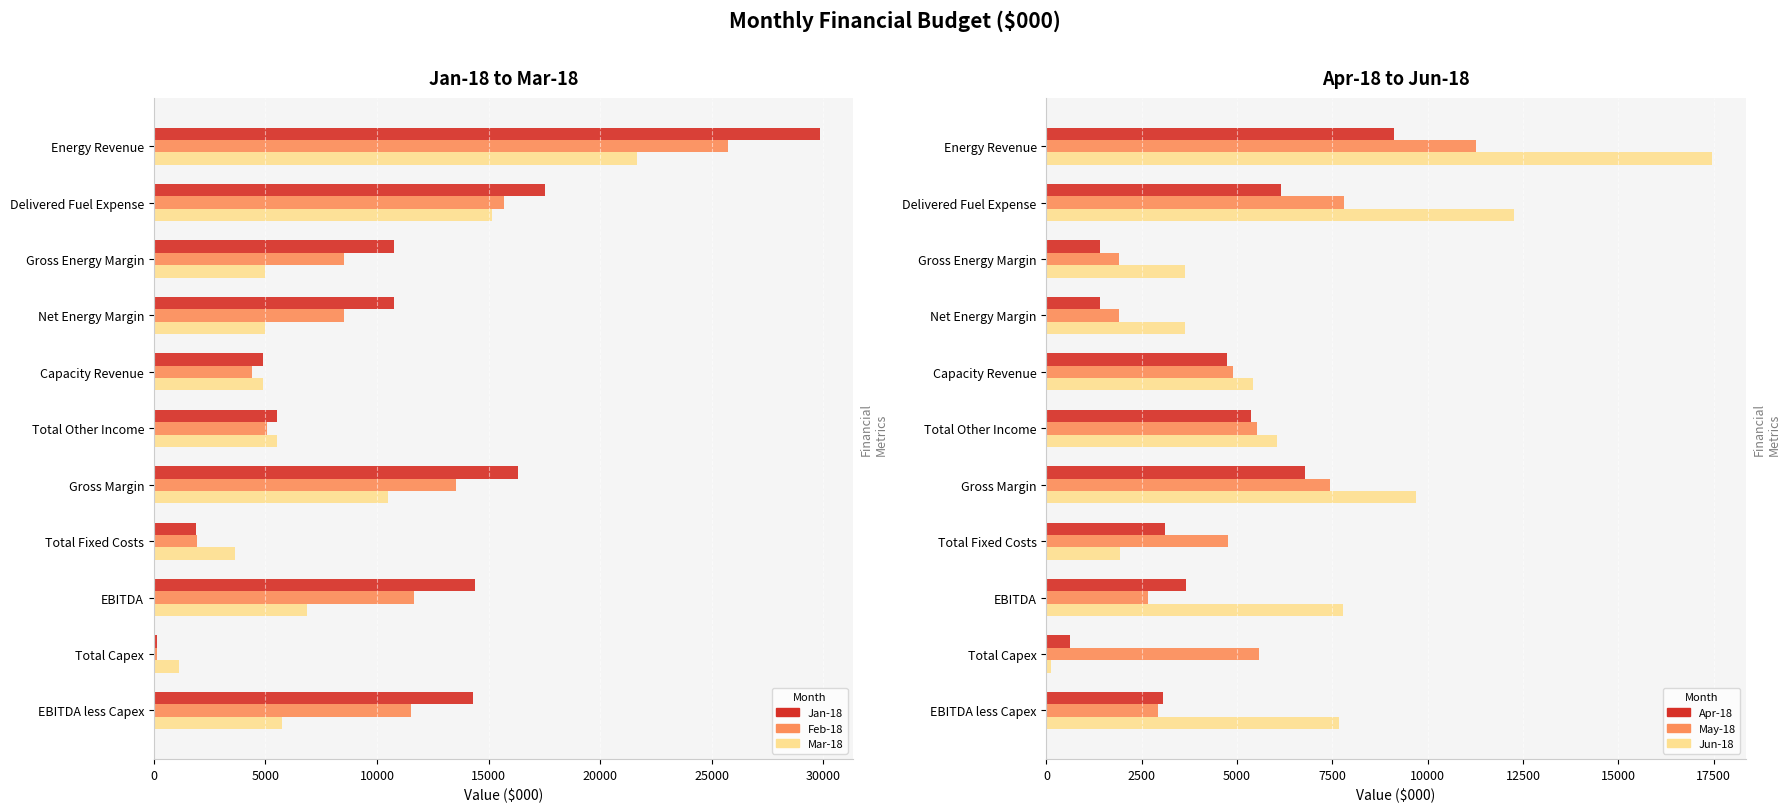

The Jun-18 series shows 7778.1 at EBITDA. True or false?

True